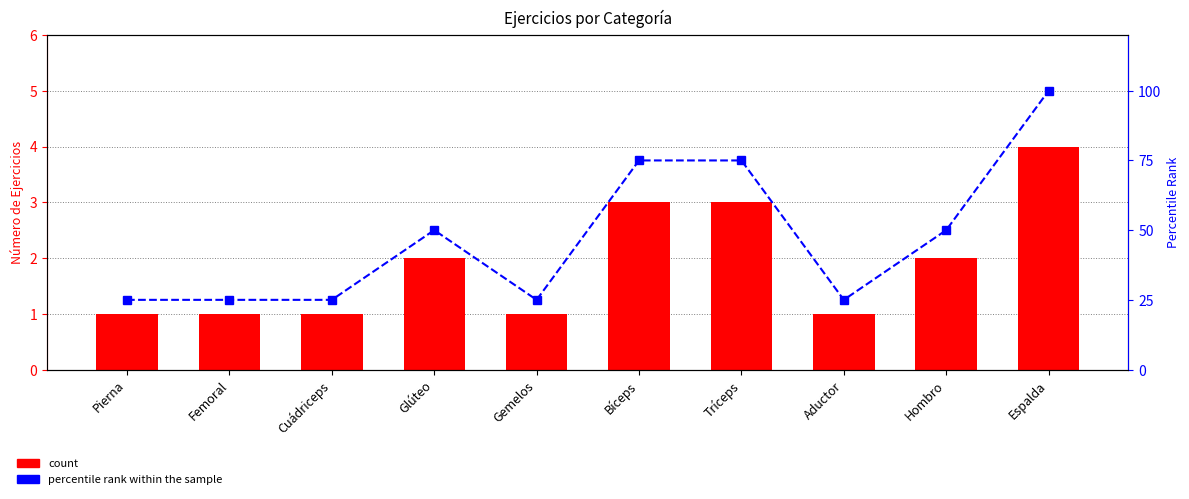

Reading left to right, list all the values displayed in this chart.

count: Pierna=1	Femoral=1	Cuádriceps=1	Glúteo=2	Gemelos=1	Bíceps=3	Tríceps=3	Aductor=1	Hombro=2	Espalda=4
percentile rank within the sample: Pierna=25	Femoral=25	Cuádriceps=25	Glúteo=50	Gemelos=25	Bíceps=75	Tríceps=75	Aductor=25	Hombro=50	Espalda=100